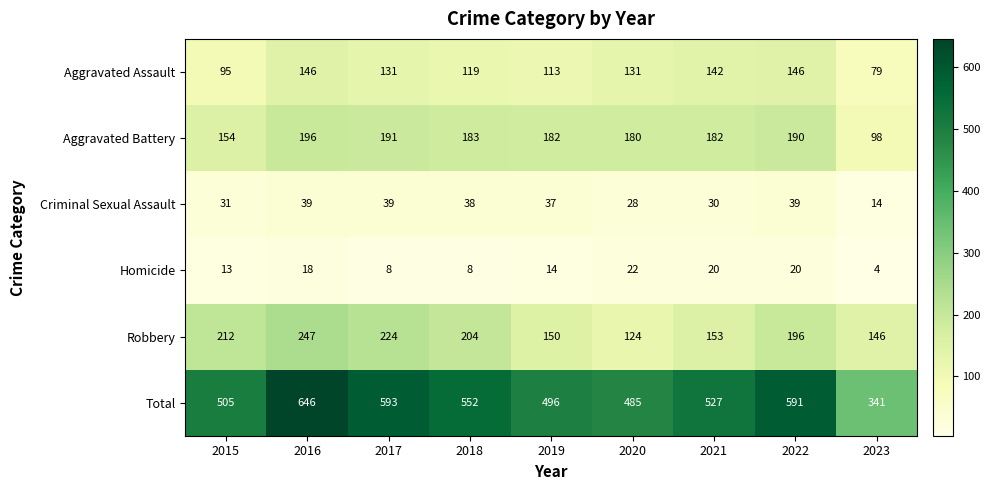

At which category is the sum across all series the highest?

2016